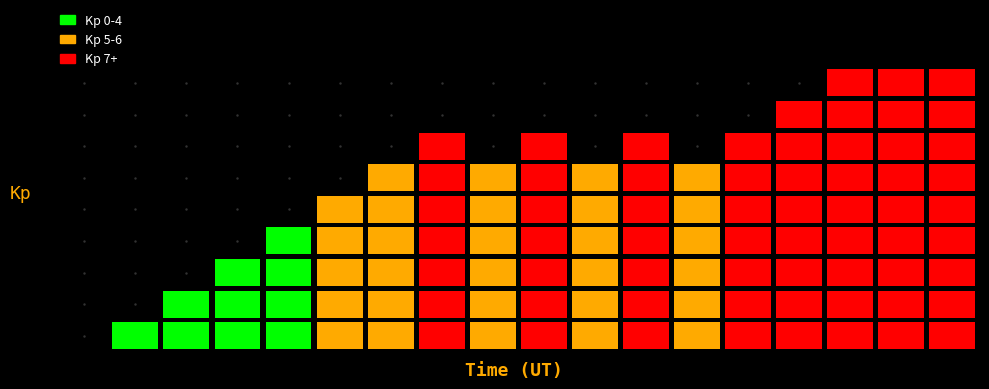

Which has a higher value, 1621444446 or 1629573538?

1629573538